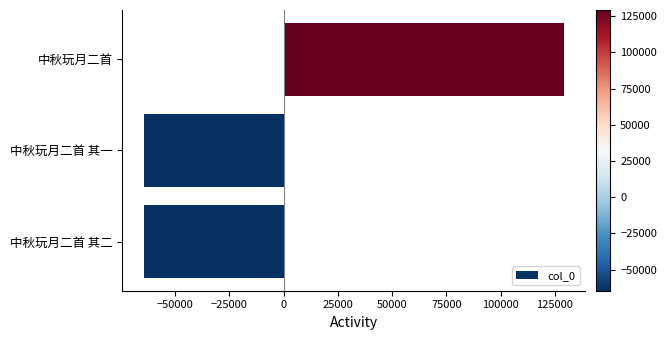

Between 中秋玩月二首 and 中秋玩月二首 其一, which is larger?

中秋玩月二首